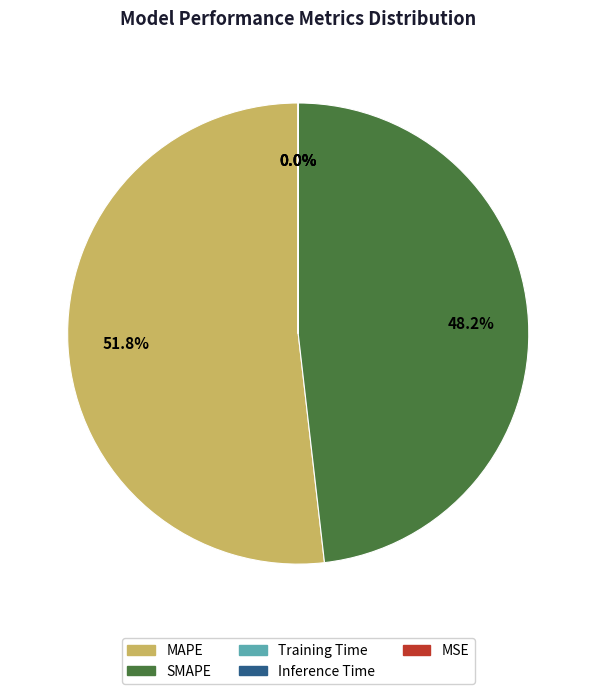

How much of the chart is everything except SMAPE?

51.8%